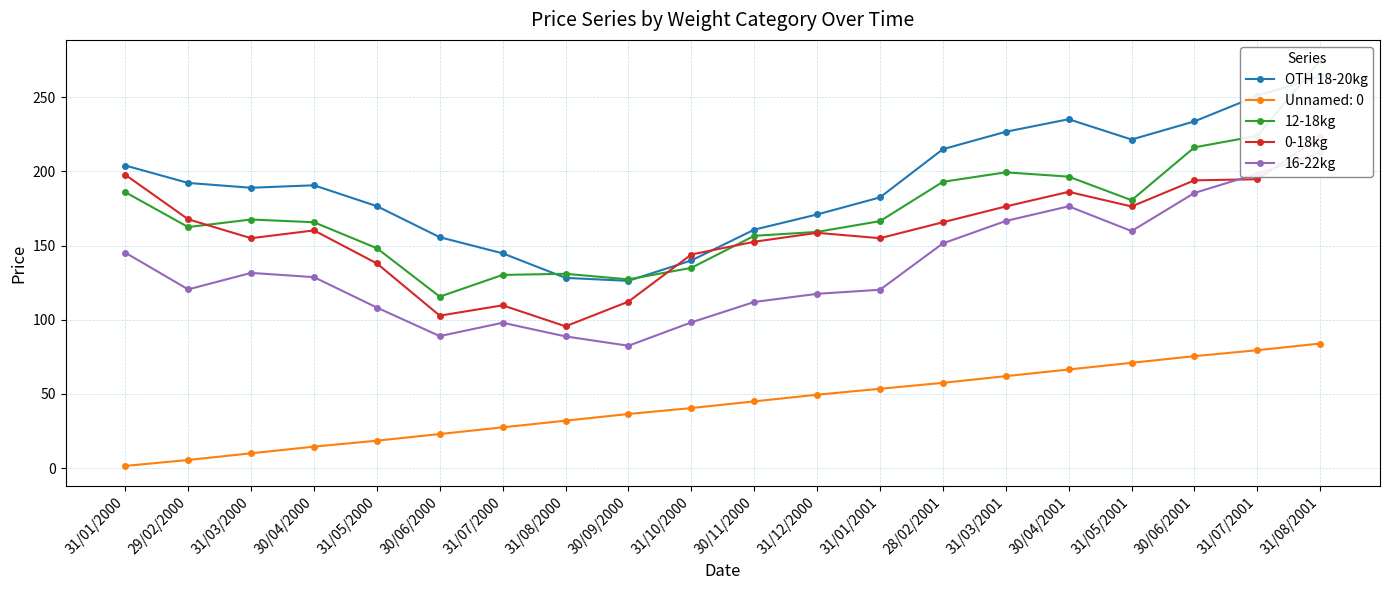

Read the 16-22kg value at 31/03/2001.

166.6